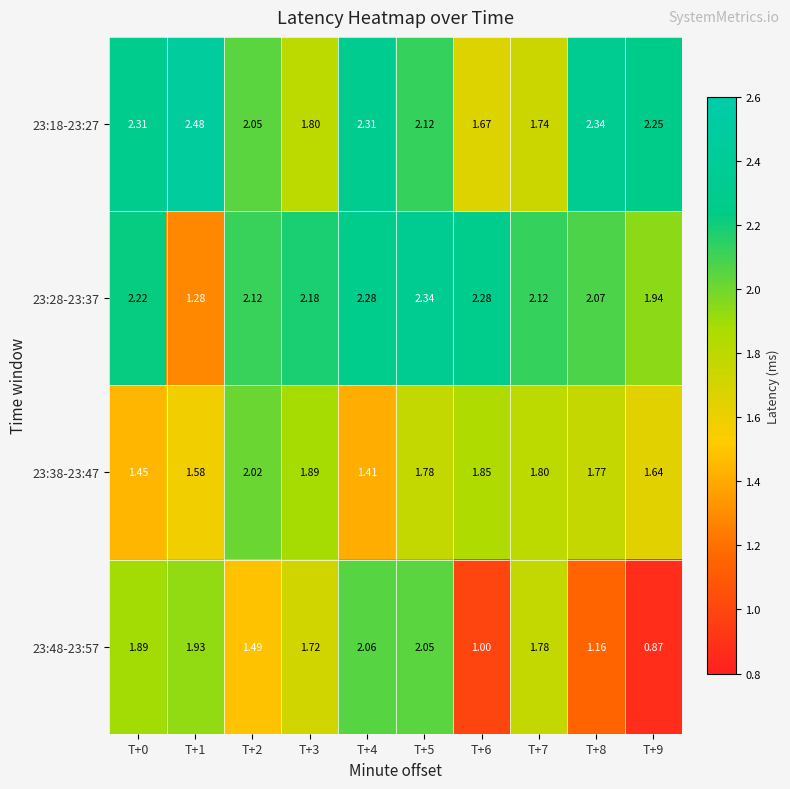

Is the value of 23:18-23:27 at T+7 greater than the value of 23:38-23:47 at T+1?

Yes